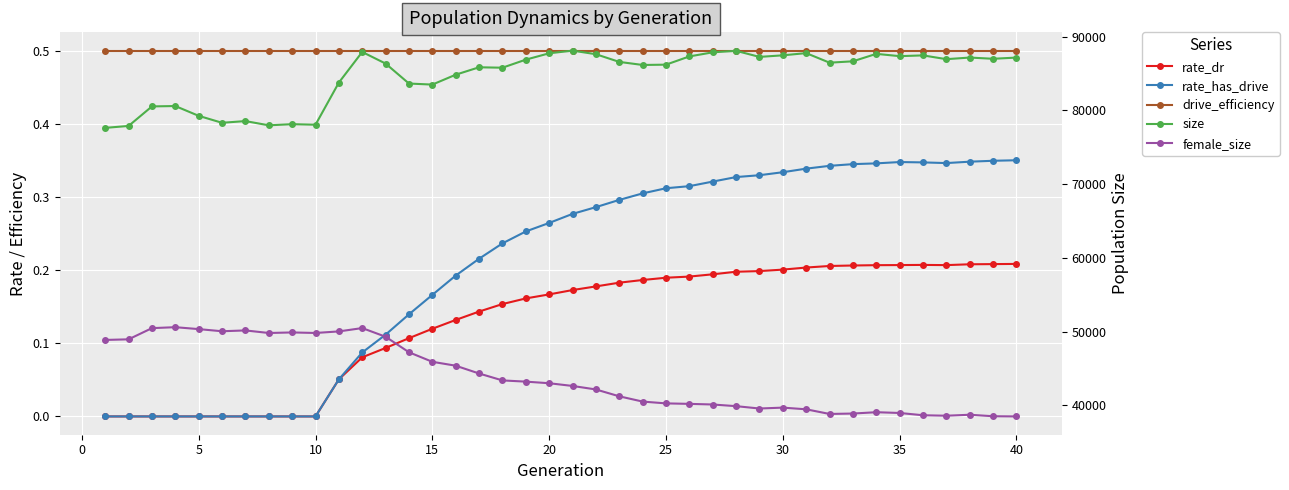

Is it true that female_size equals 8516.1 at 23?

False